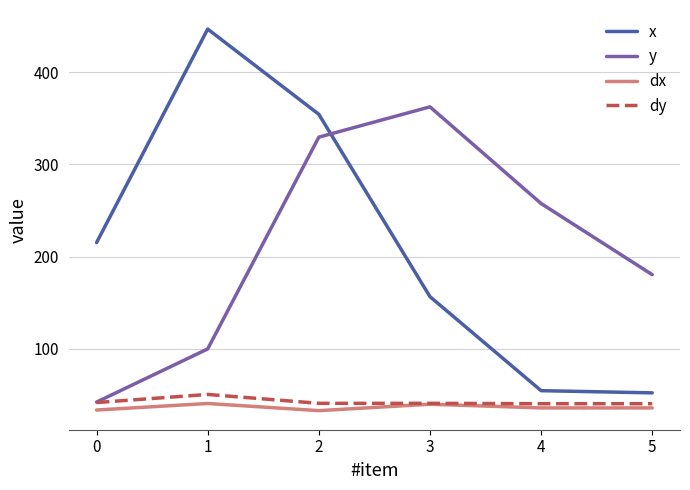

How many distinct data groups are displayed?

4